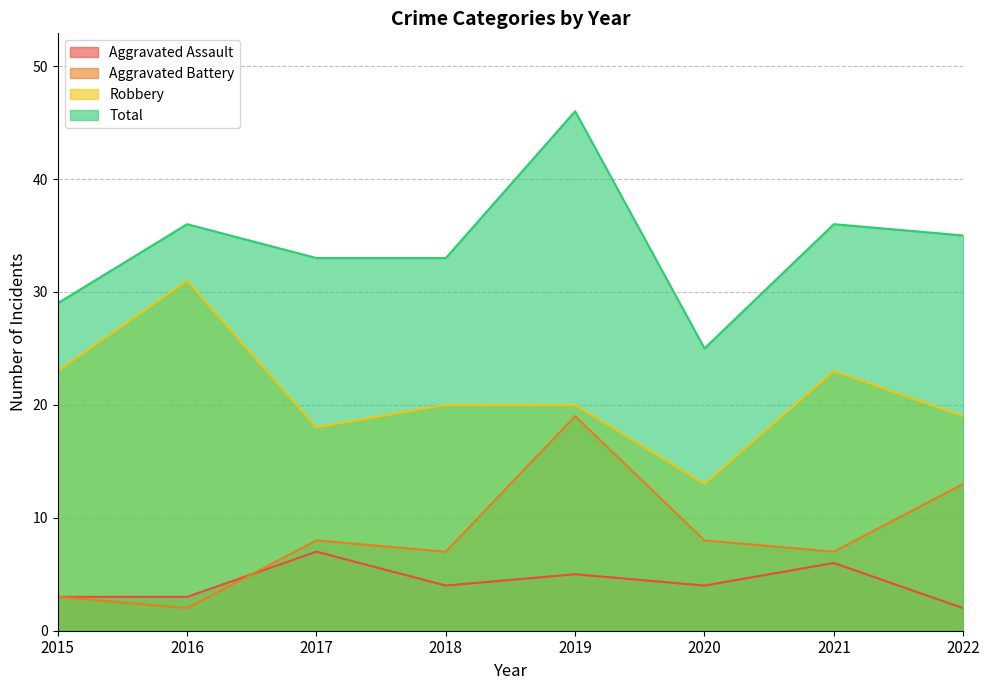

True or false: Total and Robbery cross at least once.

False